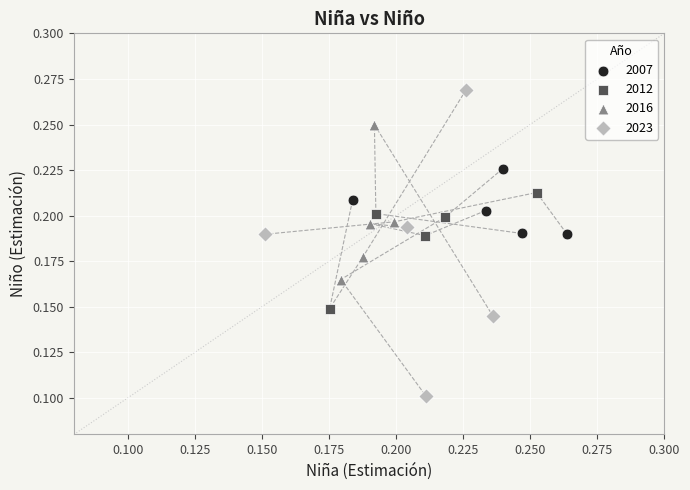

What are all the series names shown in the legend?

2007, 2012, 2016, 2023